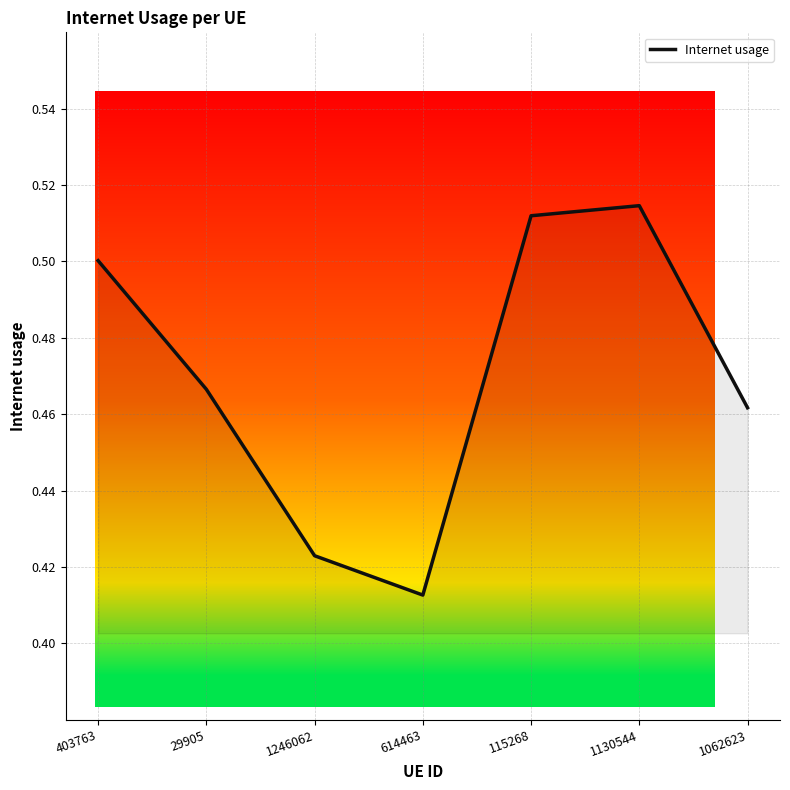

How many values are between 0 and 1?

7